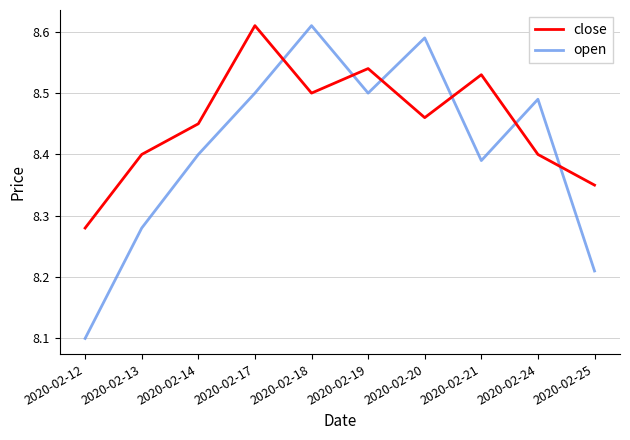

True or false: open has a value of 5.2 at 2020-02-25.

False